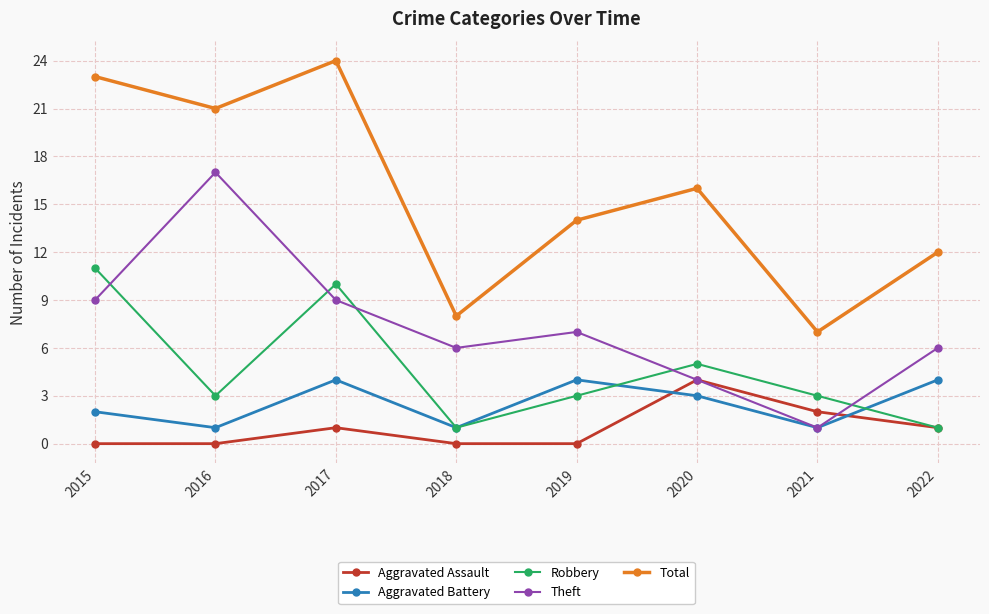

How many lines are shown in the chart?

5